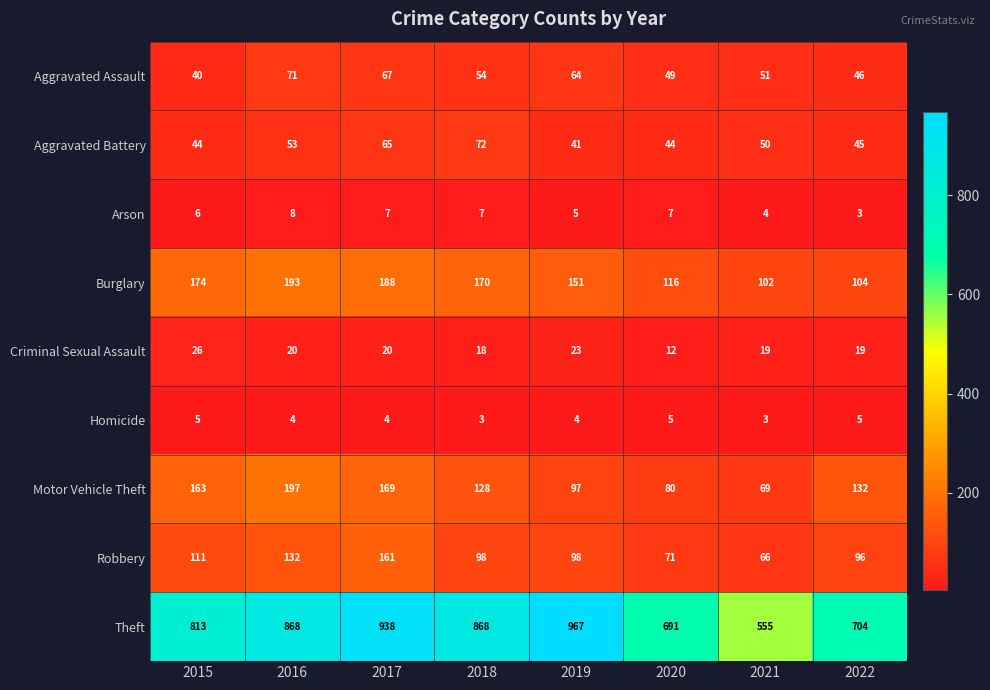

Which category has the highest value in the Burglary series?

2016